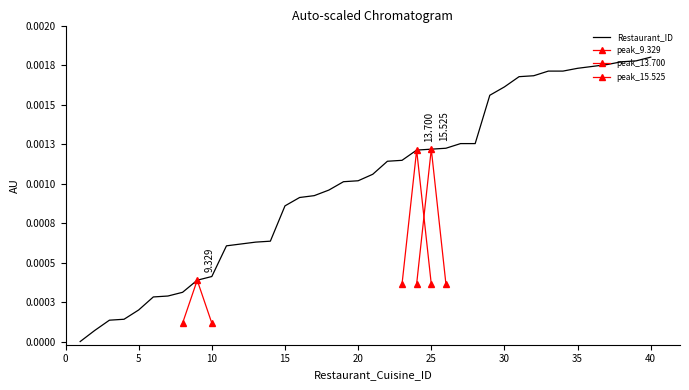

The value at 29 is 0.0. True or false?

False